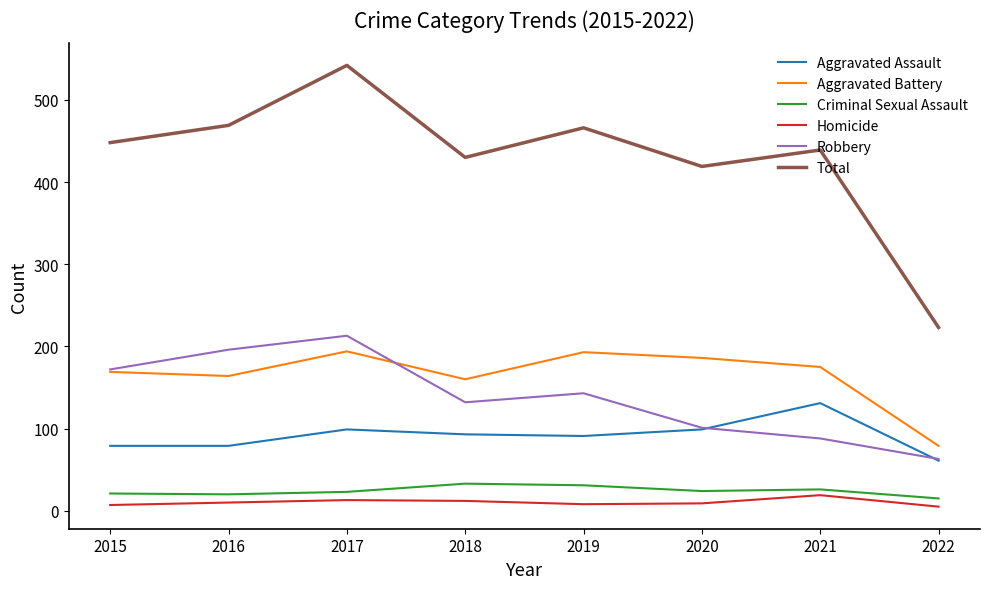

What value does the Aggravated Battery series have at 2017?

194